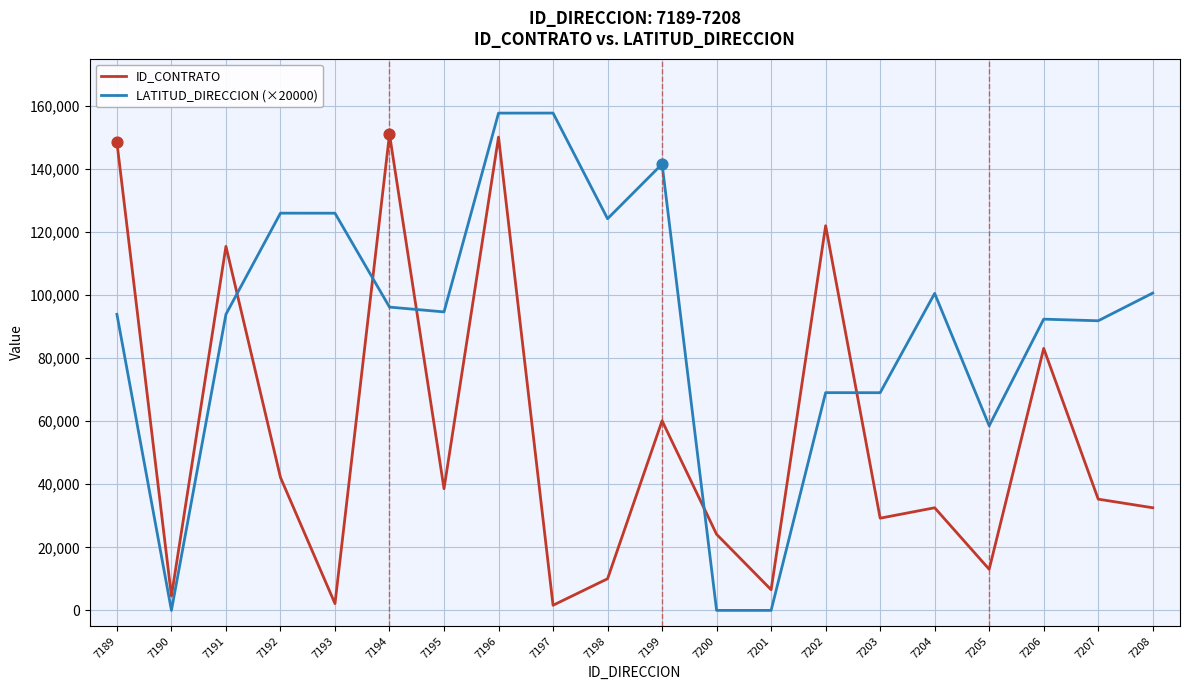

Is the value of ID_CONTRATO at 7200 greater than the value of LATITUD_DIRECCION (×20000) at 7208?

No